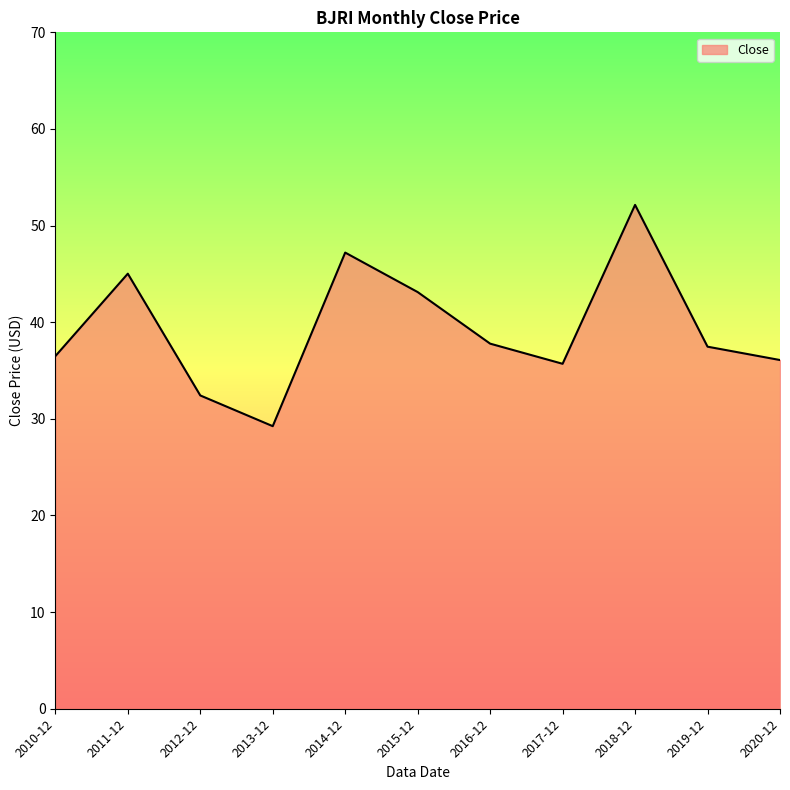

At which label does the data first exceed 37?

2011-12